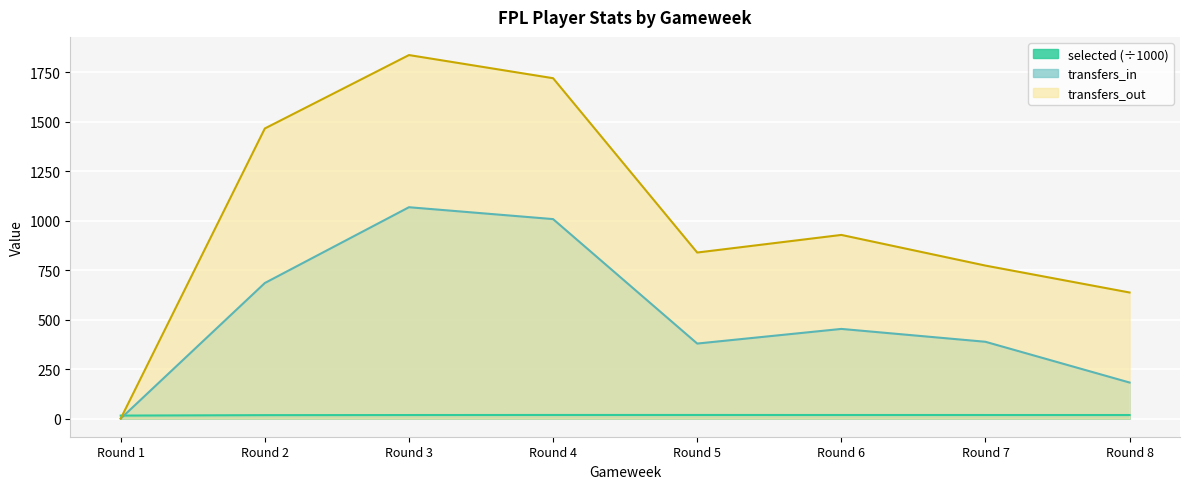

Rank the series by their average value, from highest to lowest.

transfers_out, transfers_in, selected (÷1000)